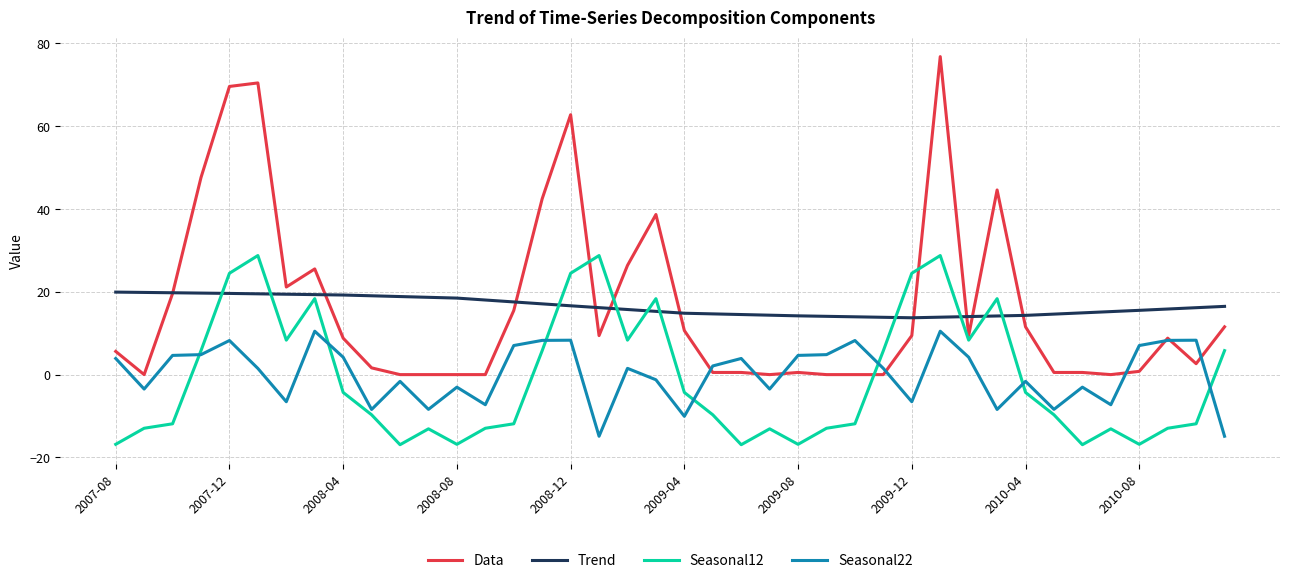

List the series in order of their peak value, highest first.

Data, Seasonal12, Trend, Seasonal22